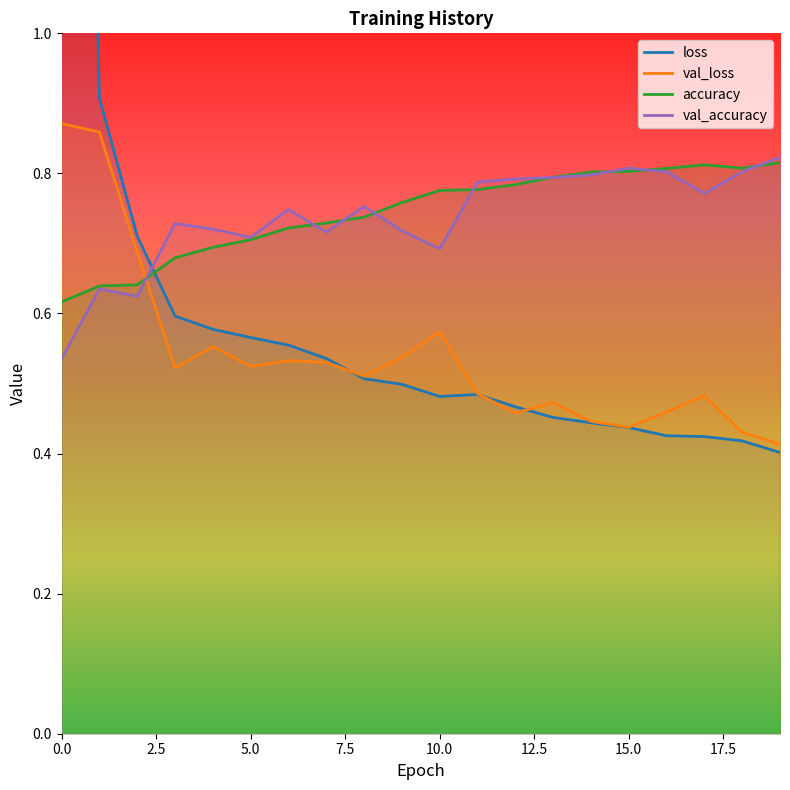

What is the sum of all val_loss values?

10.8